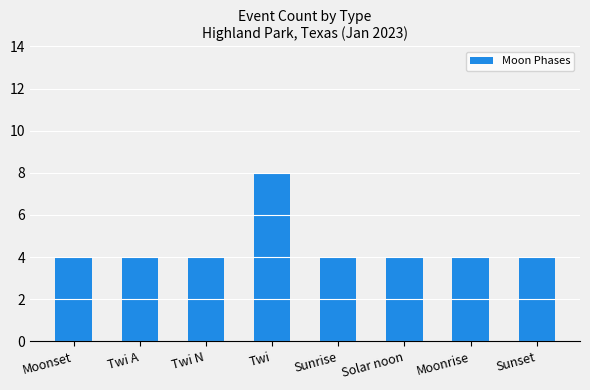

What is the approximate value at Moonset?

4